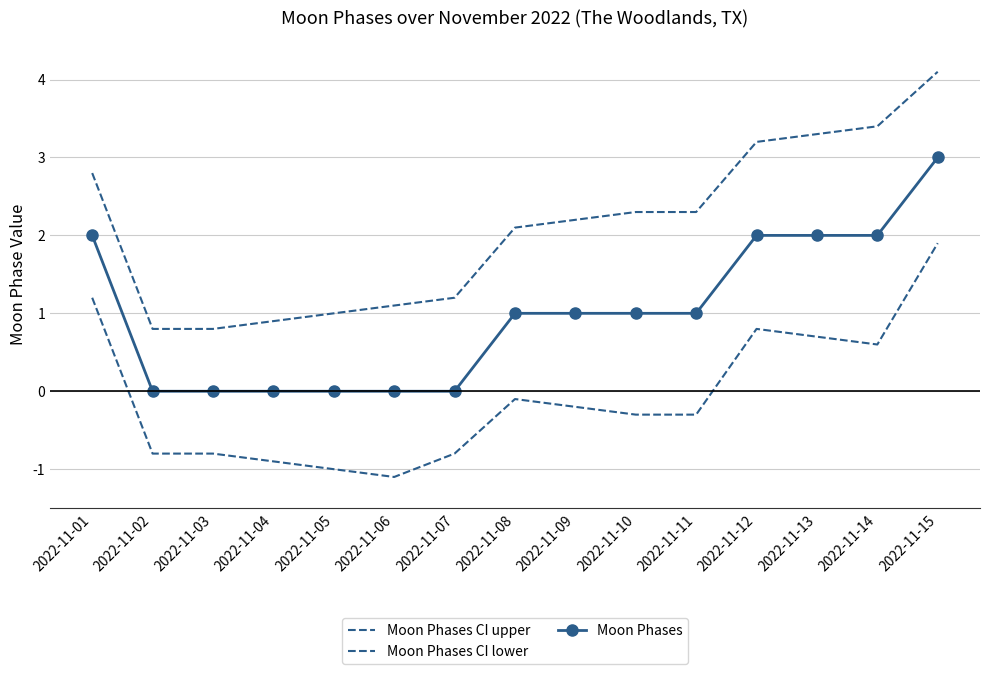

What is the approximate value of Moon Phases CI upper at 2022-11-13?

3.3